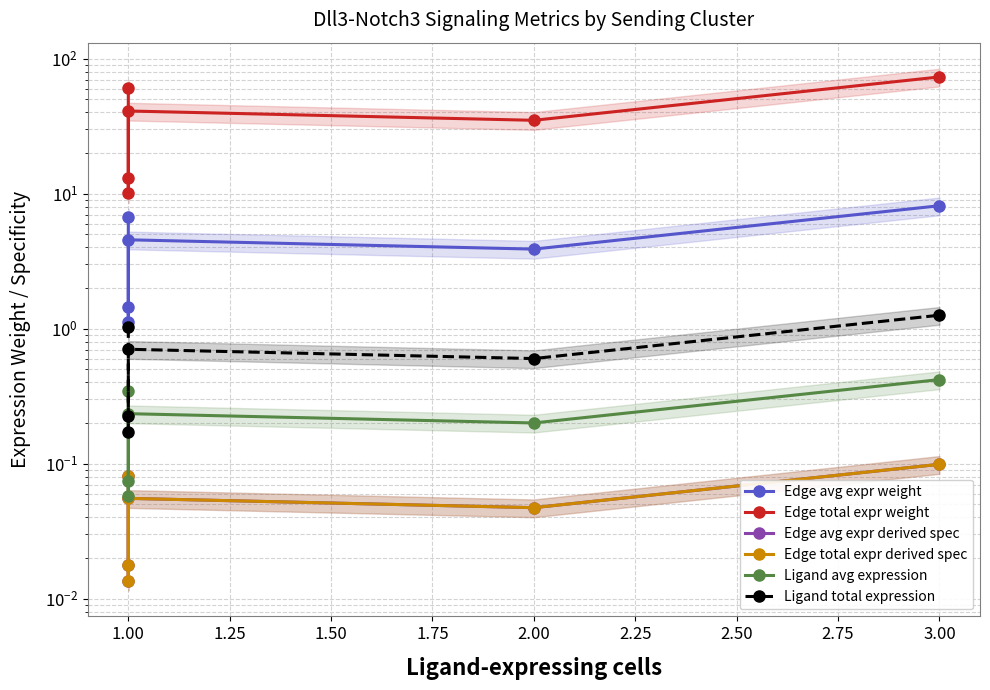

Which series has the largest total across all categories?

Edge total expr weight